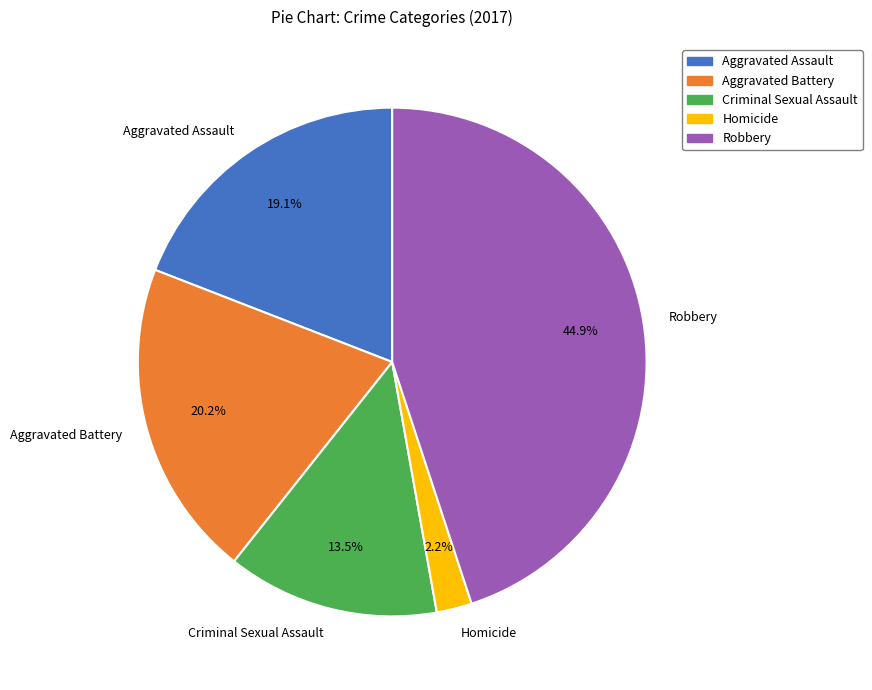

How many slices are in this pie chart?

5